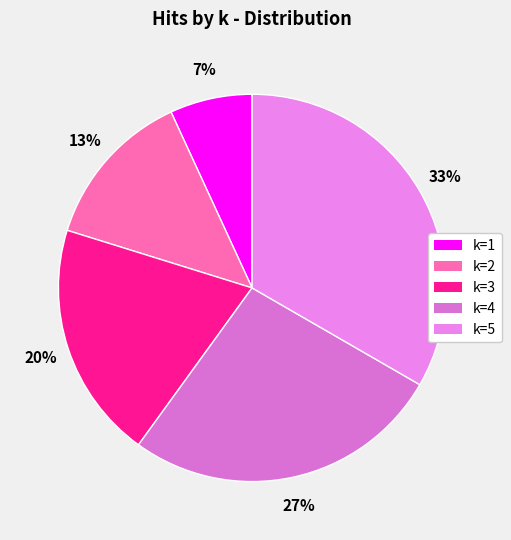

Is it true that k=1 is 21% of the pie?

False